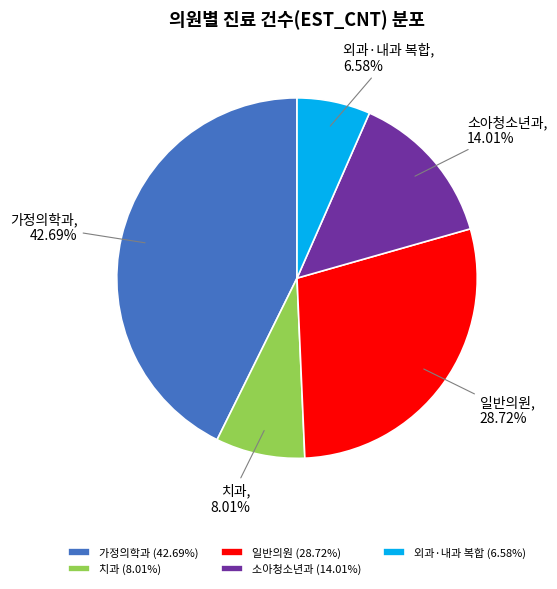

Which has a higher value, 소아청소년과 or 외과·내과 복합?

소아청소년과